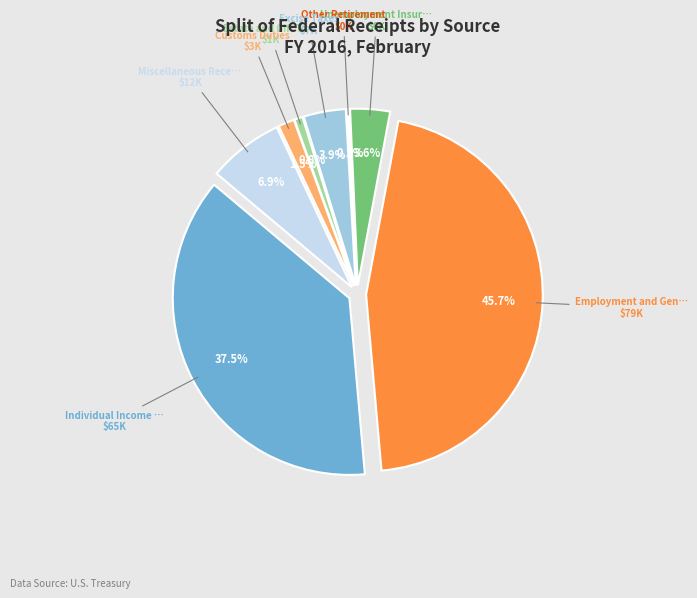

To the nearest percent, what is the difference between the Other Retirement and Excise Taxes slice percentages?

4%